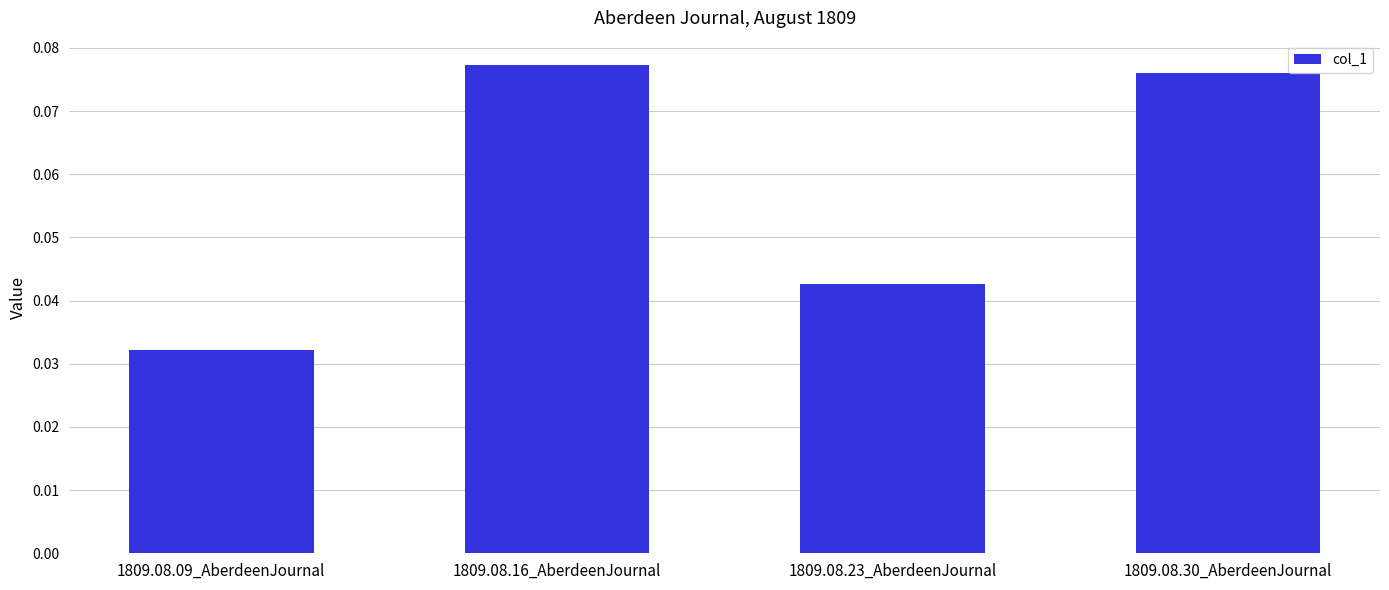

The chart shows a value of 0.1 at 1809.08.23_AberdeenJournal. True or false?

False